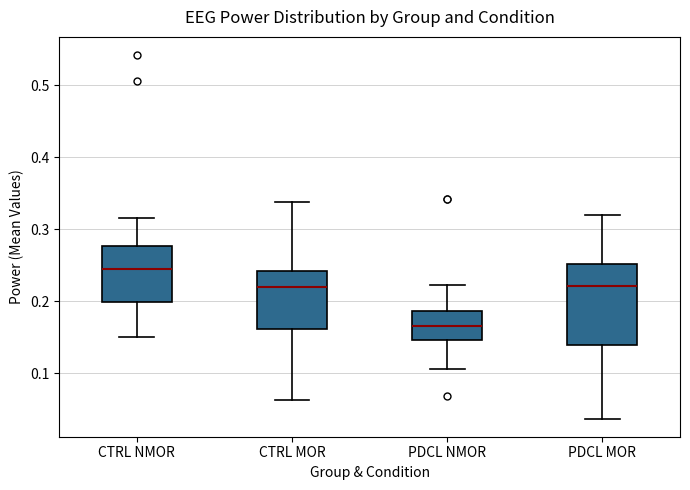

Reading left to right, transcribe this box plot: for each box, give where its median line is, the range the box spans, and where its two whiskers end, as read against the y-axis. The values are not printed on the chart, so give them approximately, as read against the axis.

CTRL NMOR: median 0.24, box 0.20 to 0.28, whiskers 0.15 to 0.32
CTRL MOR: median 0.22, box 0.16 to 0.24, whiskers 0.06 to 0.34
PDCL NMOR: median 0.17, box 0.15 to 0.19, whiskers 0.11 to 0.22
PDCL MOR: median 0.22, box 0.14 to 0.25, whiskers 0.04 to 0.32